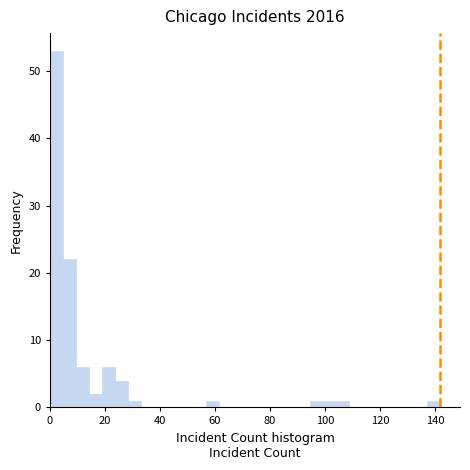

Around what value on the x-axis is the tallest bar? Give the approximate position of its centre, as read against the axis.

2